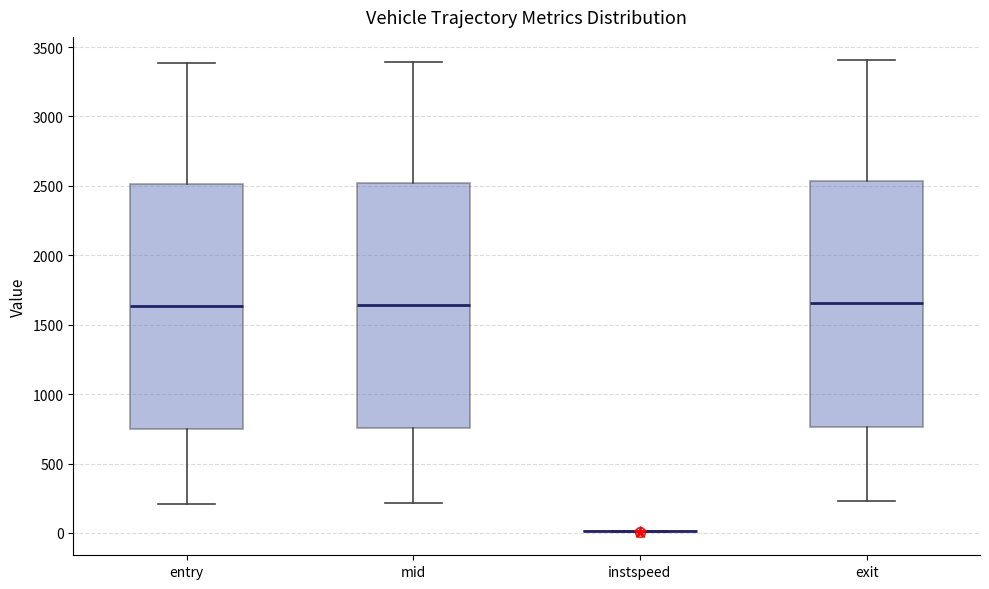

Where does the median line of the box for exit sit on the y-axis? The values are not printed on the chart, so give them approximately, as read against the axis.

1650